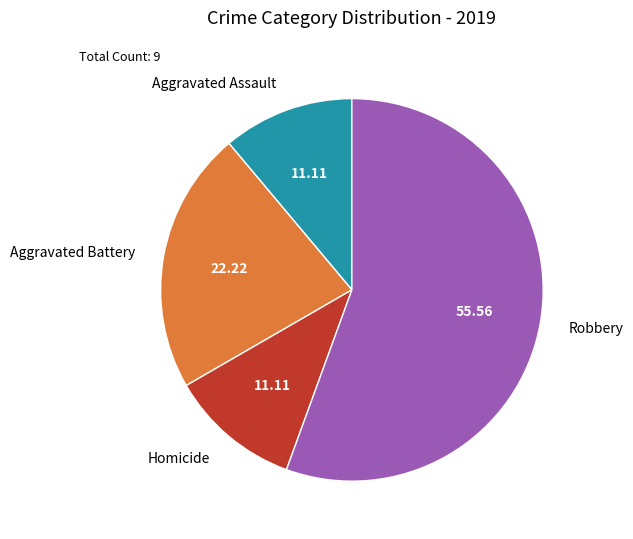

Which category has the biggest portion of the pie?

Robbery